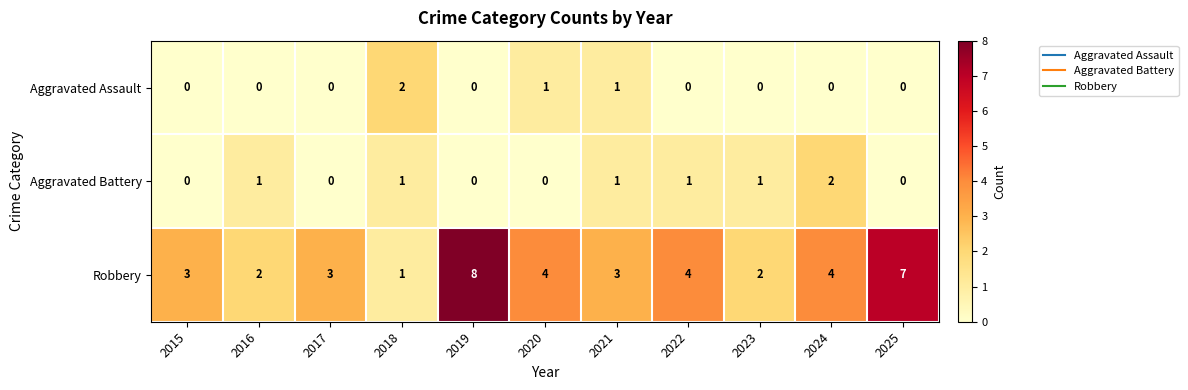

How many categories are shown in the chart?

11